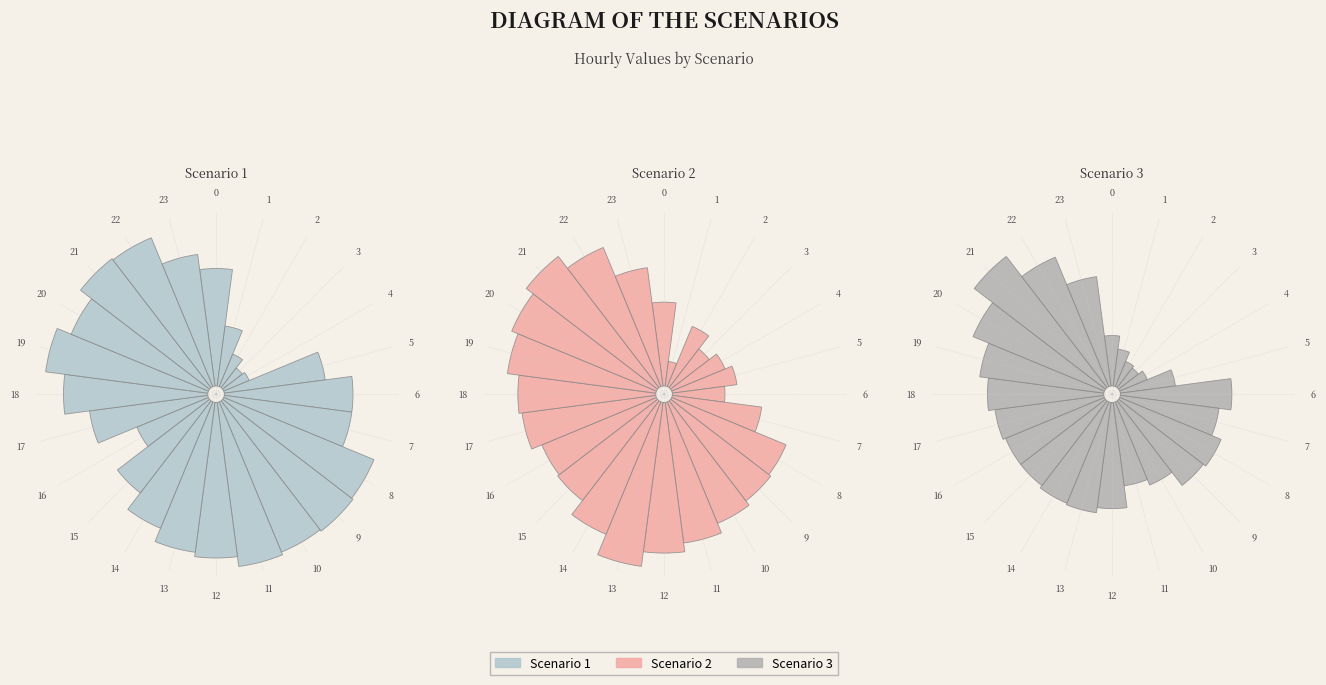

Combined, do 7 and 14 account for over 50%?

No